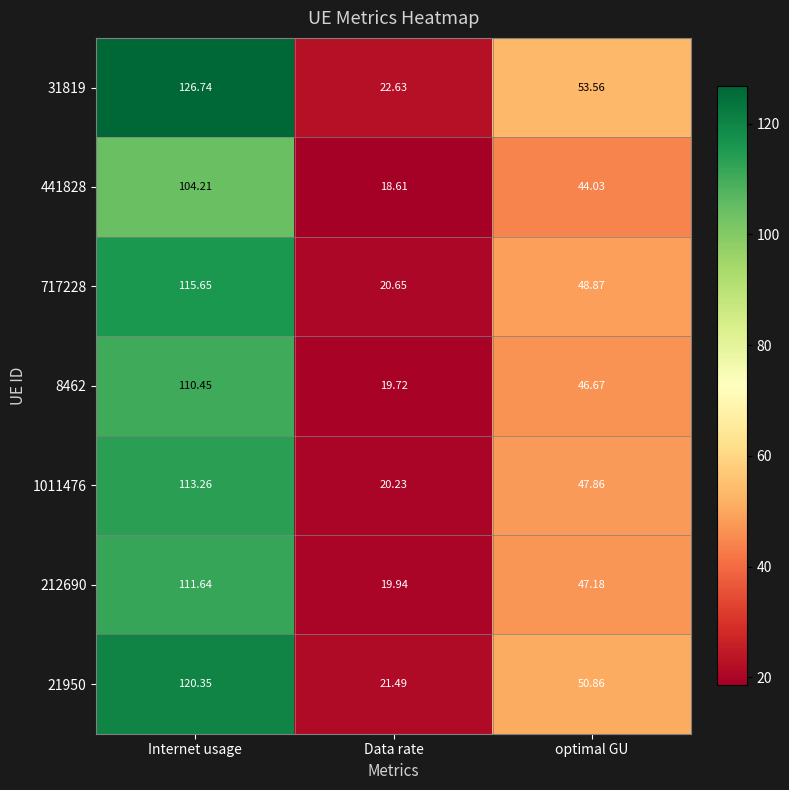

Is the value of 1011476 at Data rate greater than the value of 717228 at Data rate?

No